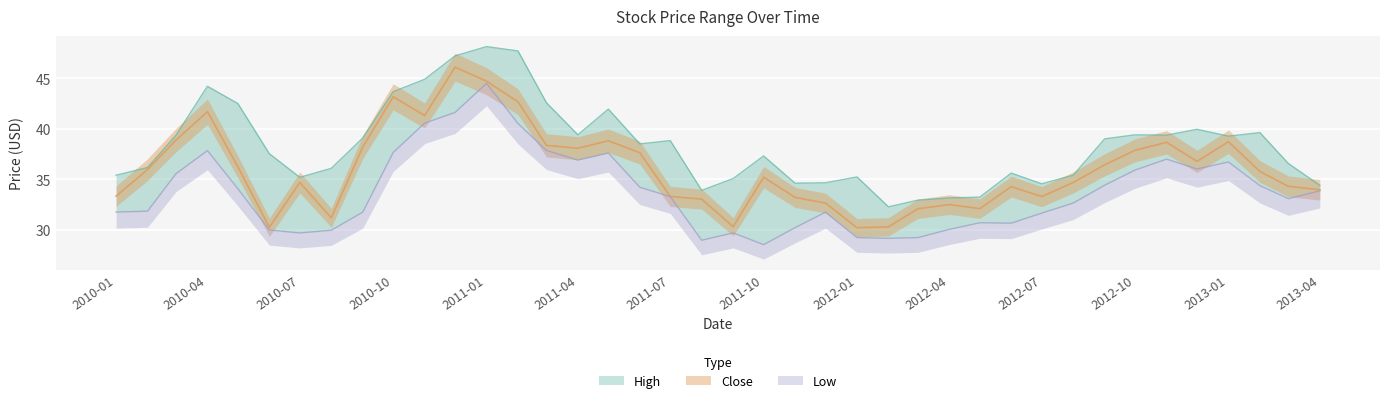

What is the average value of the Low series?

33.8